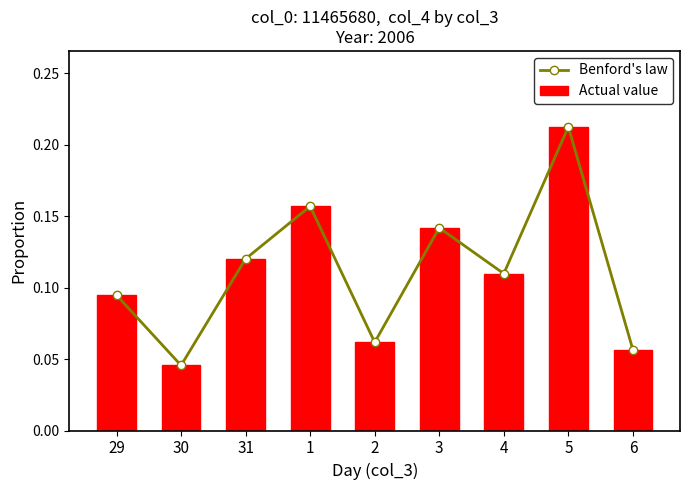

What is the maximum value for Actual value?

0.2